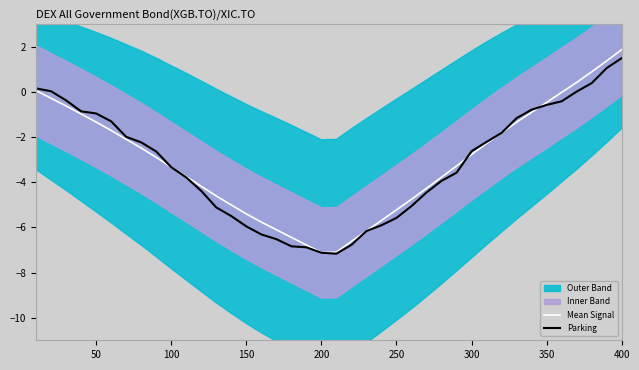

What is the maximum value for Parking?

1.5